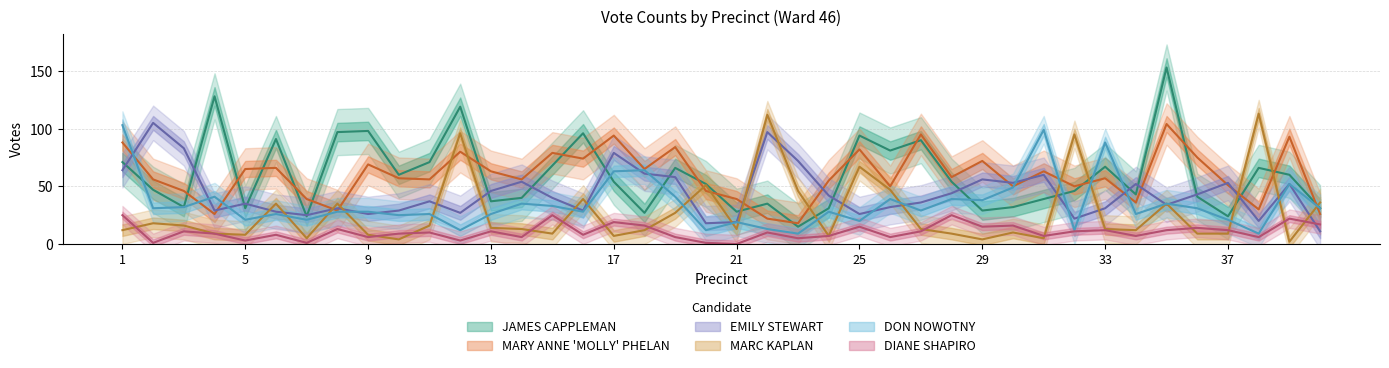

How many data points does each series have?

40